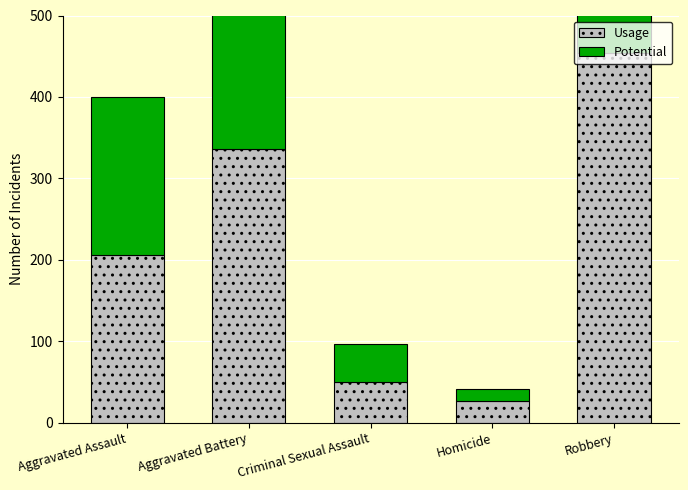

At which category is the sum across all series the highest?

Robbery